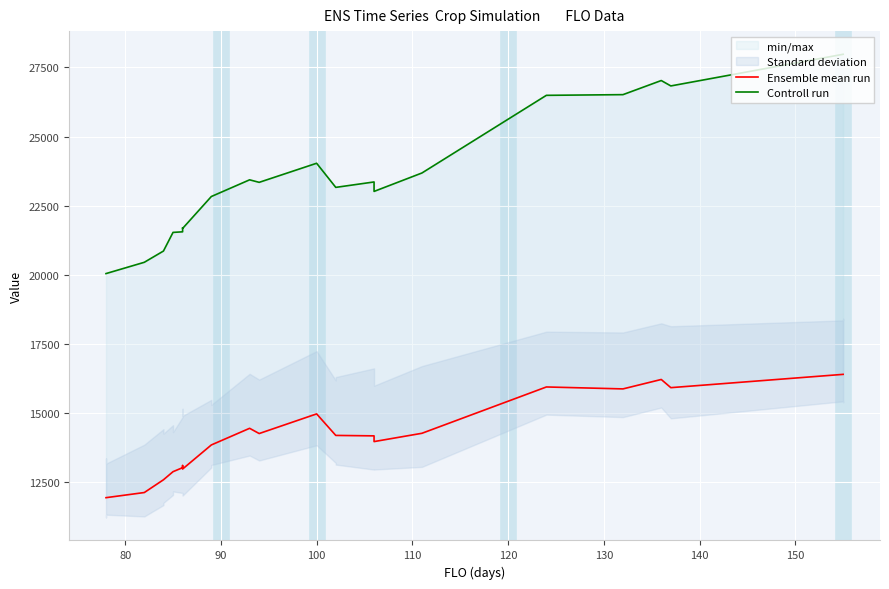

Is this an area chart (filled region under the line)?

No